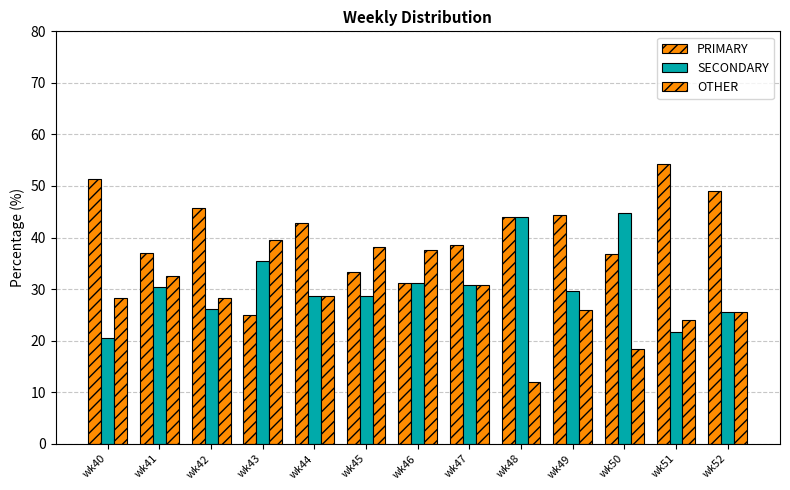

Between wk41 and wk40, which is larger?

wk40